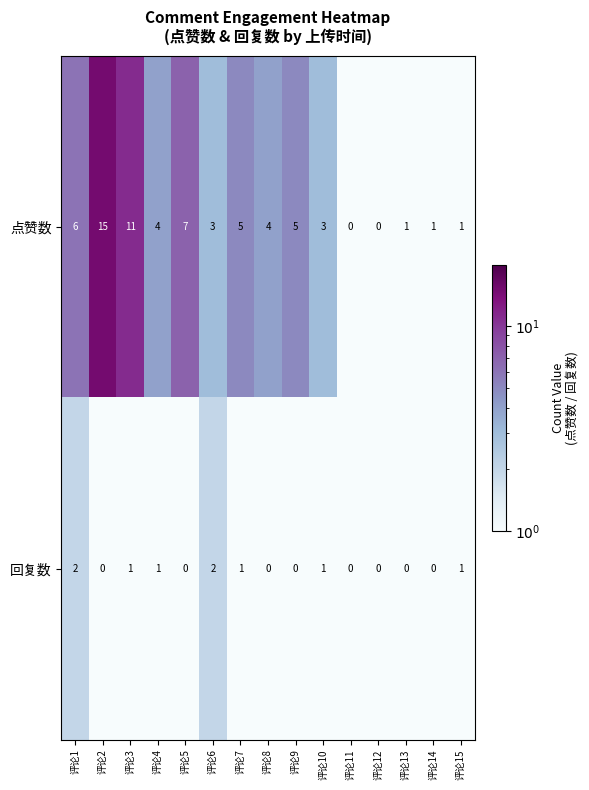

Reading right to left, what are all the values shown in this chart?

点赞数: 1	1	1	0	0	3	5	4	5	3	7	4	11	15	6
回复数: 1	0	0	0	0	1	0	0	1	2	0	1	1	0	2